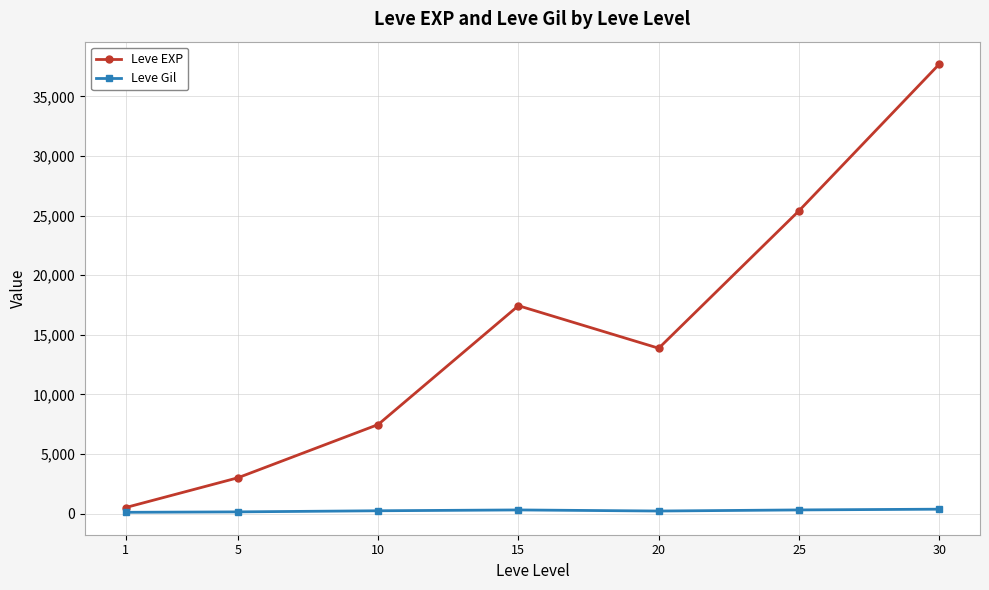

Between 20 and 30, which series saw the biggest shift?

Leve EXP